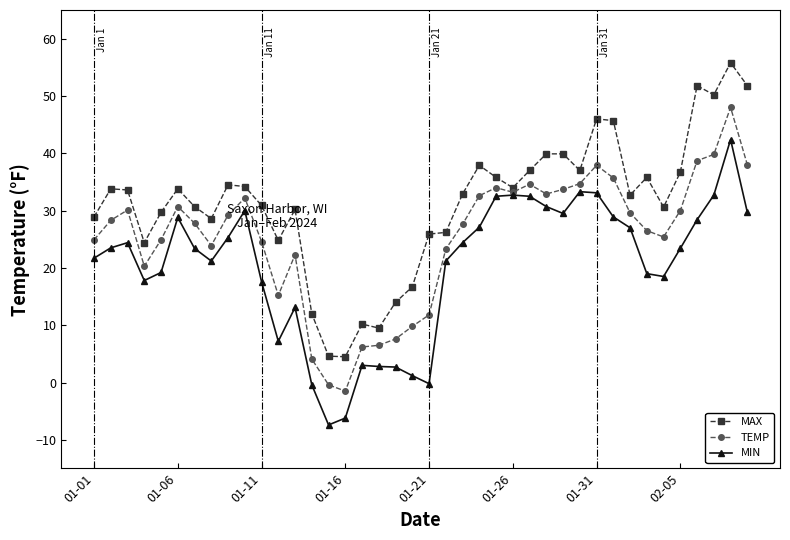

What is the highest value of the TEMP series?

48.0